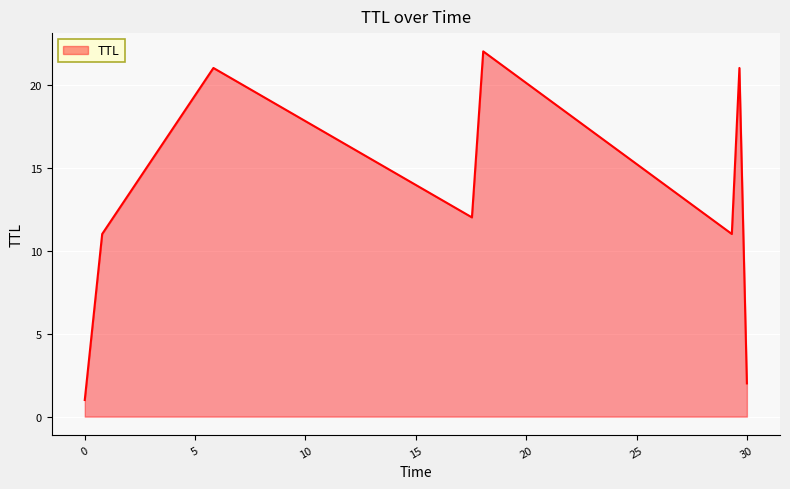

What is the average value?

13